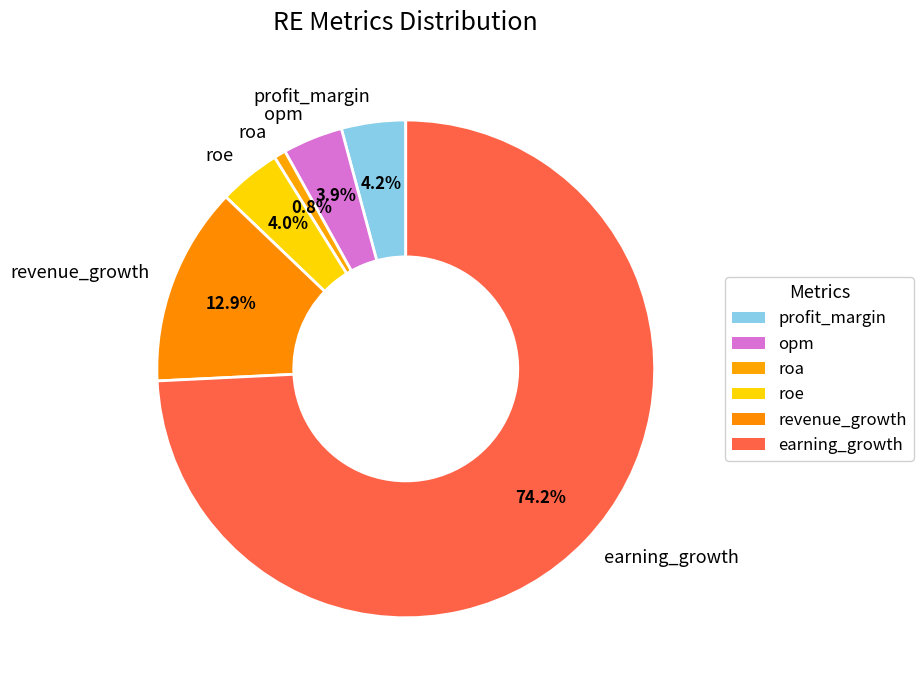

How much of the chart is everything except roa?

99.2%